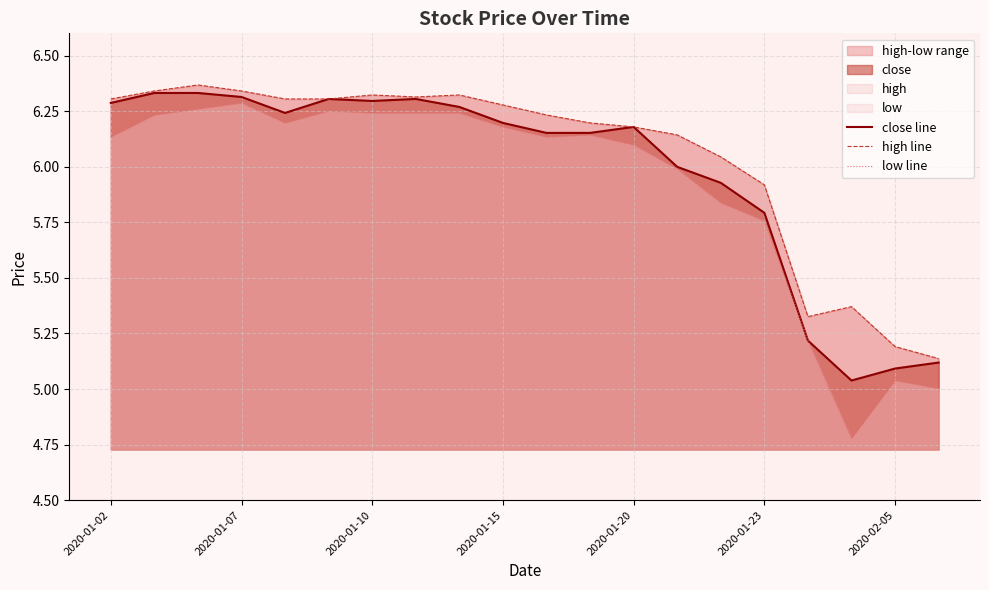

True or false: low line and close line intersect in this chart.

False